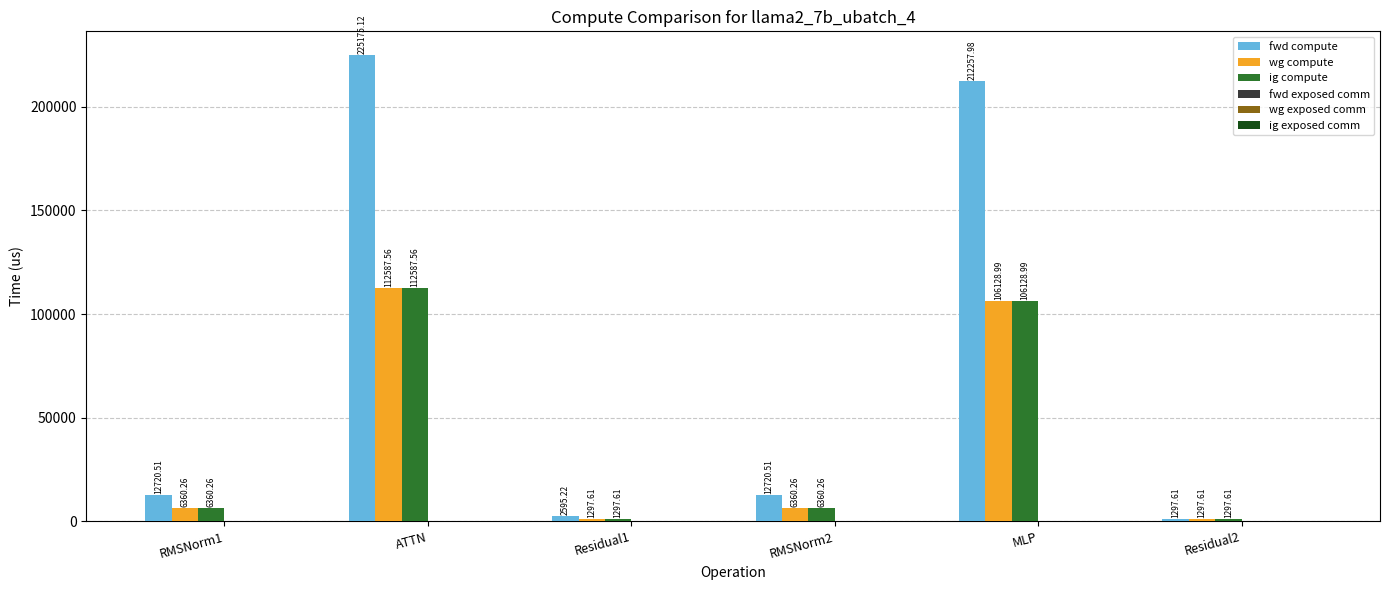

Which series has the largest total across all categories?

fwd compute